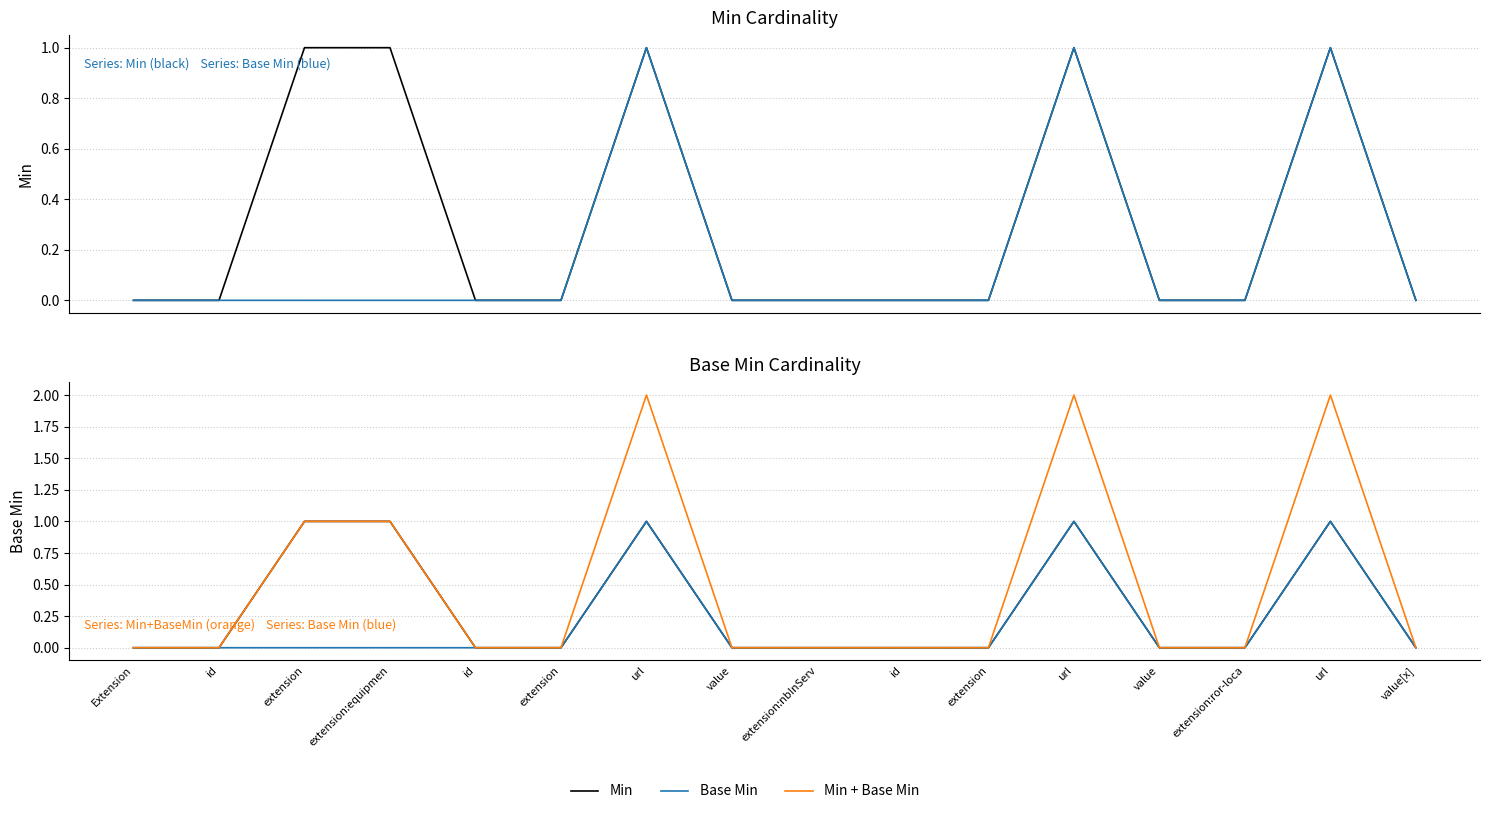

Between url and value[x], which series saw the biggest shift?

Min + Base Min